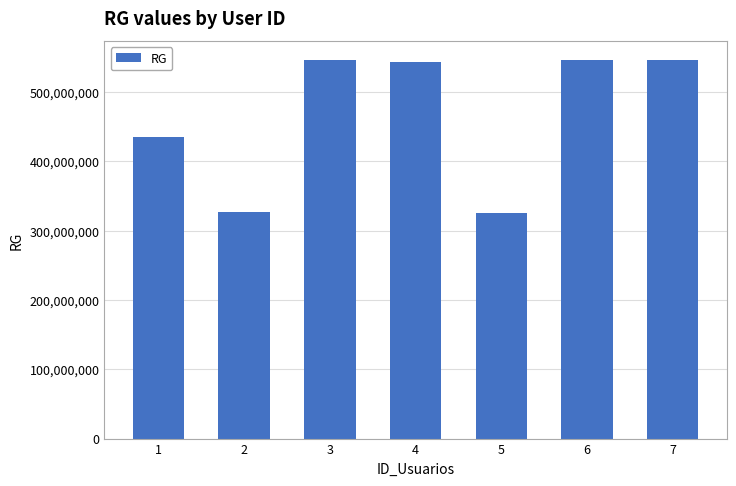

Where does the data first go above 543663625?

3